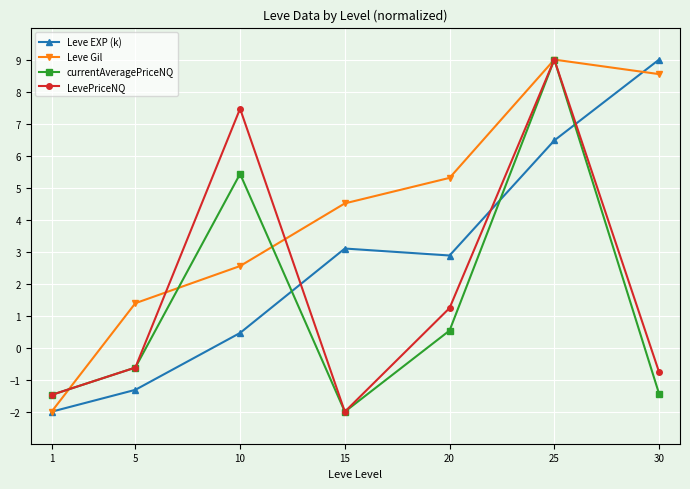

Is the value of Leve Gil at 5 greater than the value of Leve EXP (k) at 15?

No